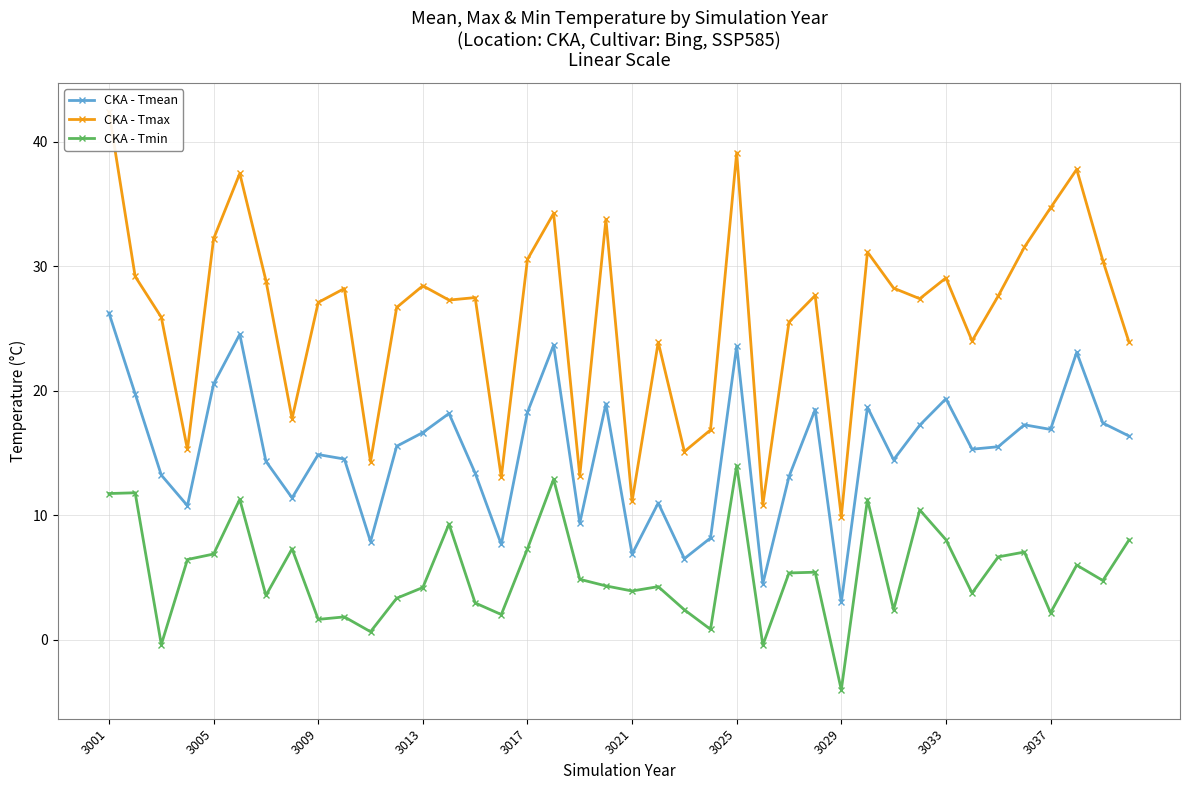

List the series in order of their peak value, lowest first.

CKA - Tmin, CKA - Tmean, CKA - Tmax